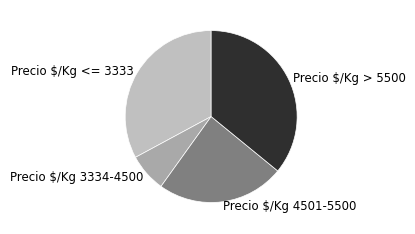

How many slices are in this pie chart?

4